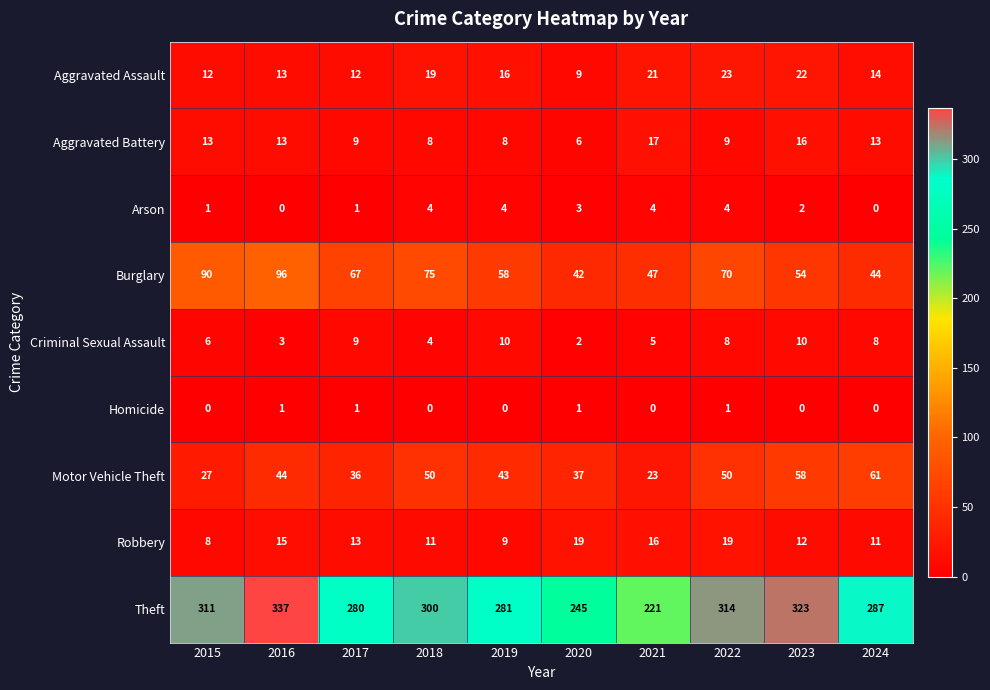

What is the difference between the Robbery values at 2017 and 2015?

5